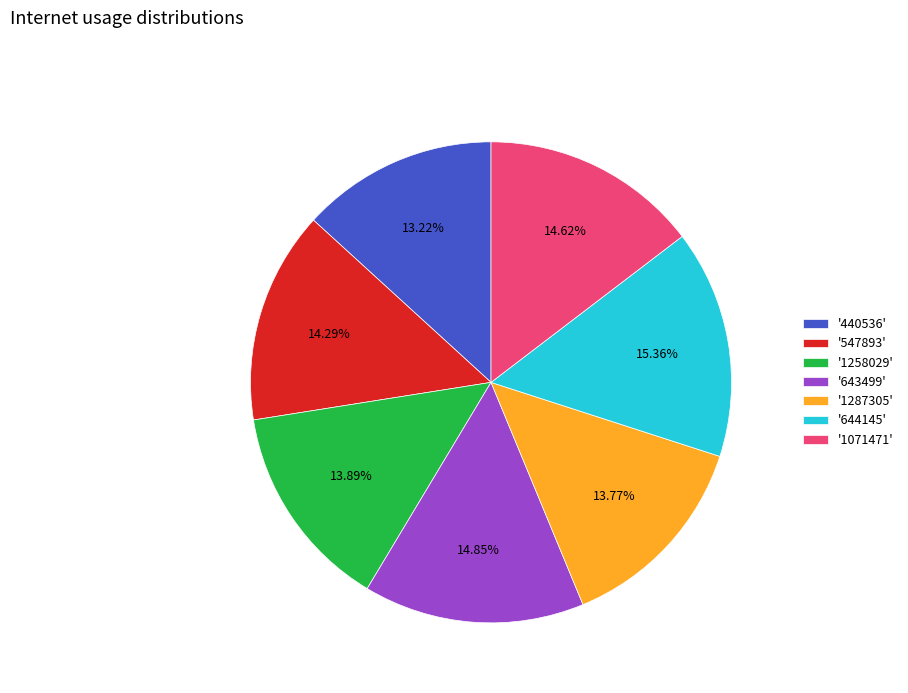

Does '1071471' represent more than half of the total?

No